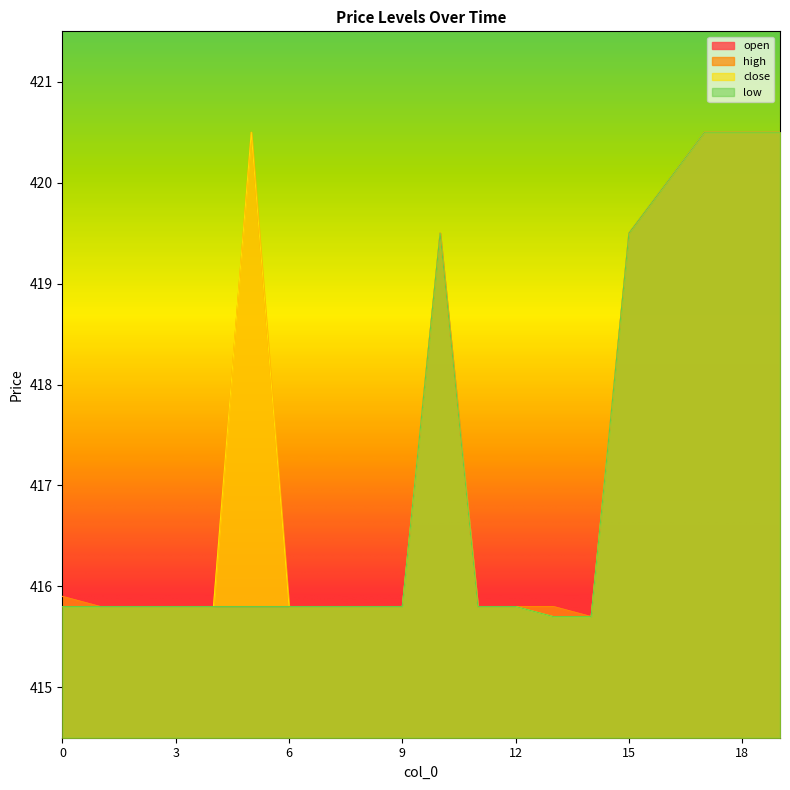

Which category has the highest value in the close series?

5